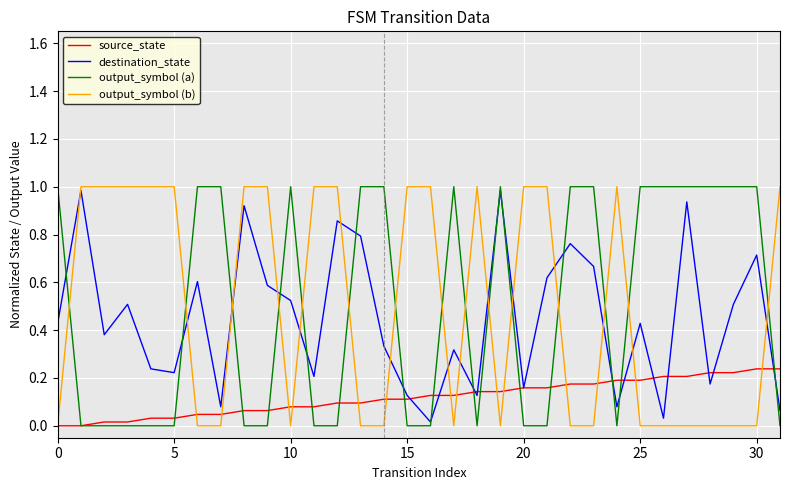

How many intersections are there between output_symbol (b) and output_symbol (a)?

15